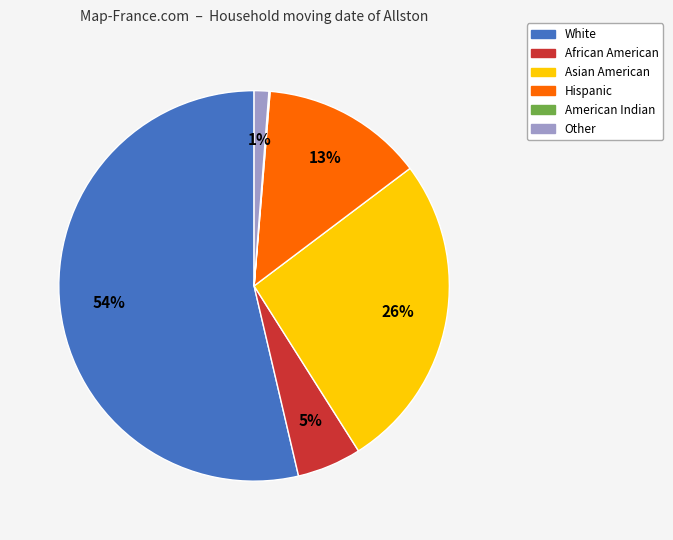

Combined, do Asian American and Hispanic account for over 50%?

No